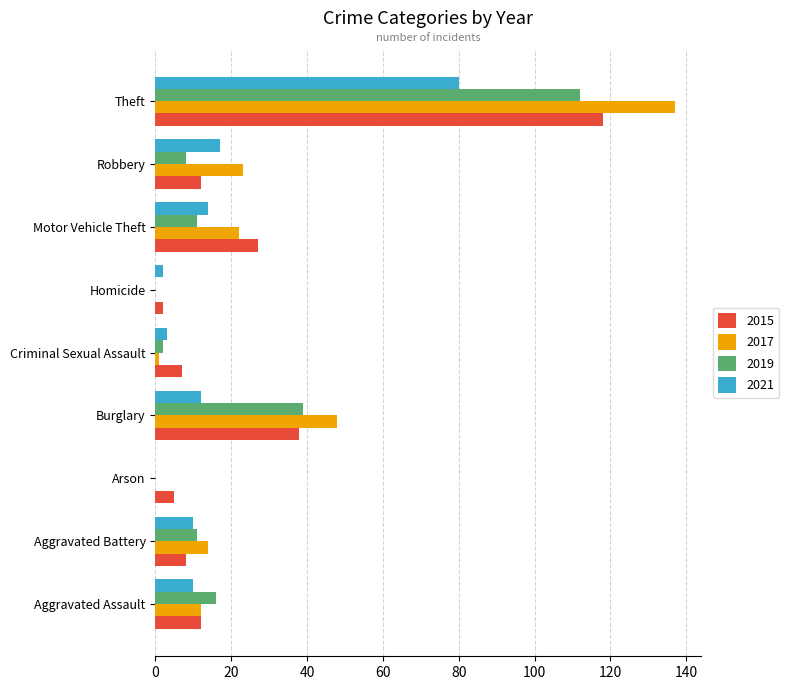

What is the sum of all 2015 values?

229